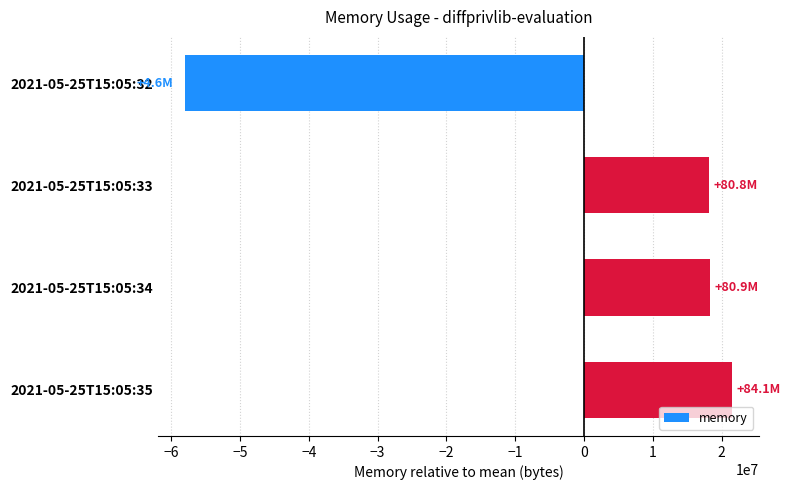

How many positive values are there?

3